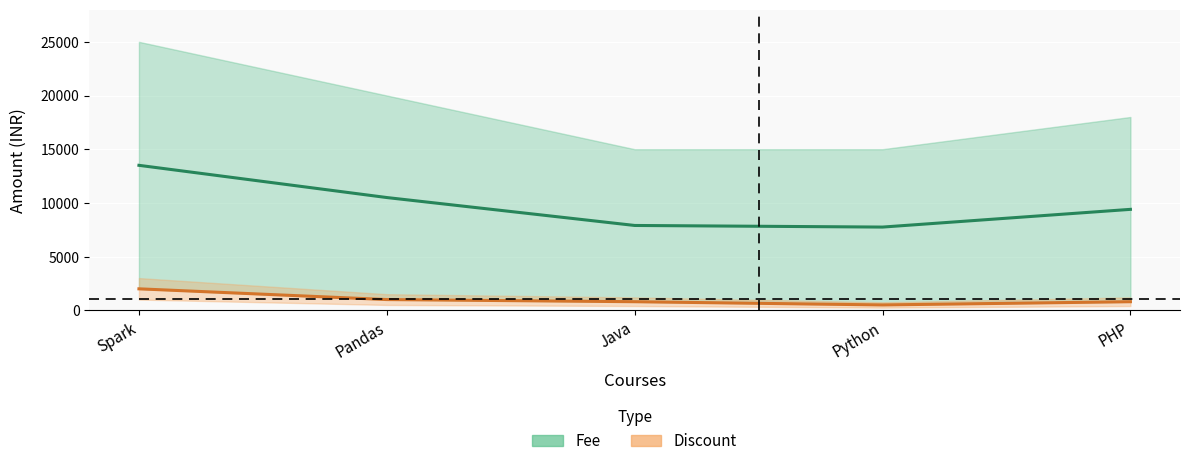

What is the difference between the second highest and second lowest values in the Fee series?

2600